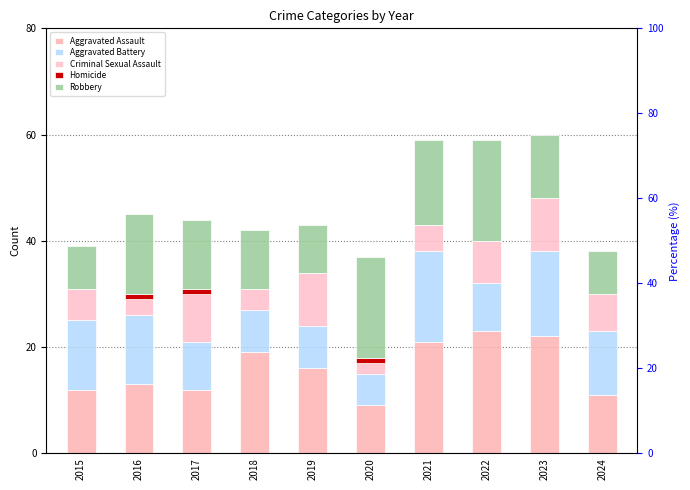

Where is Aggravated Assault nearest to the value 16?

2019